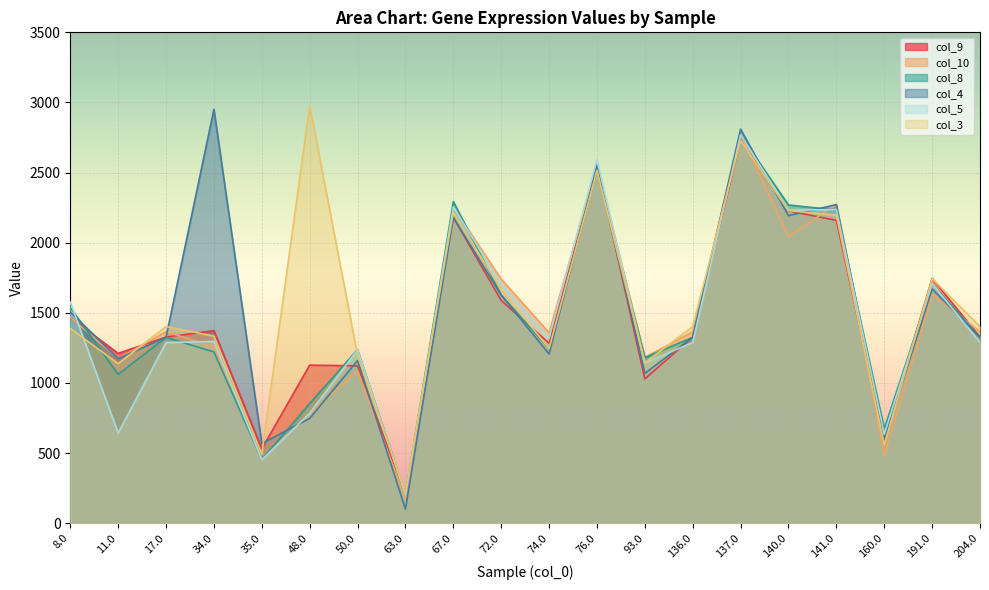

What is the maximum value shown in the chart?

2977